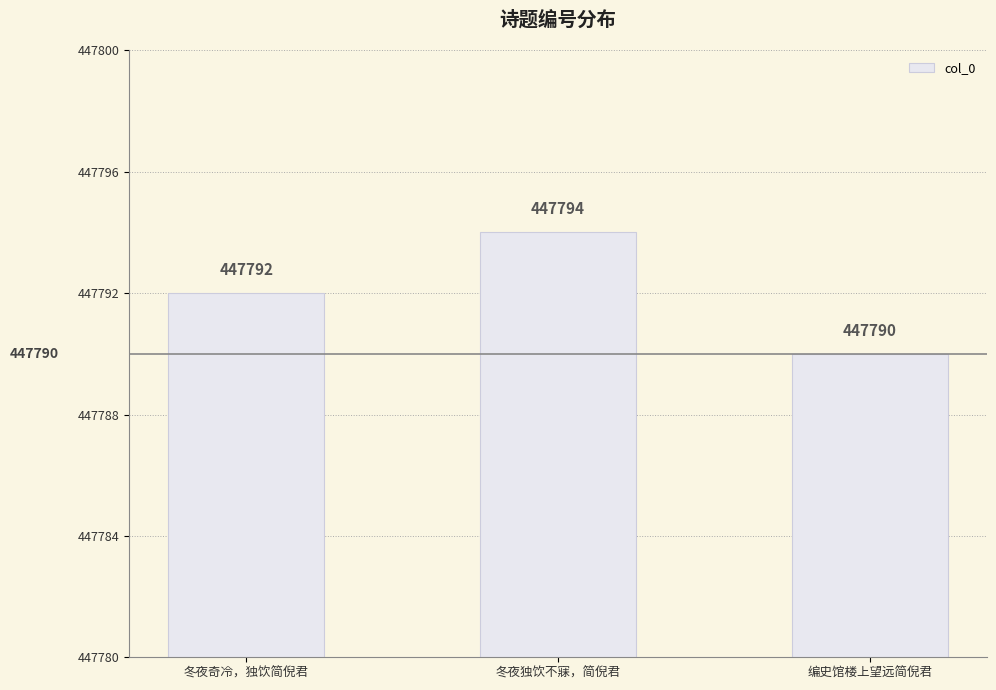

The value at 冬夜奇冷，独饮简倪君 is 447792. True or false?

True